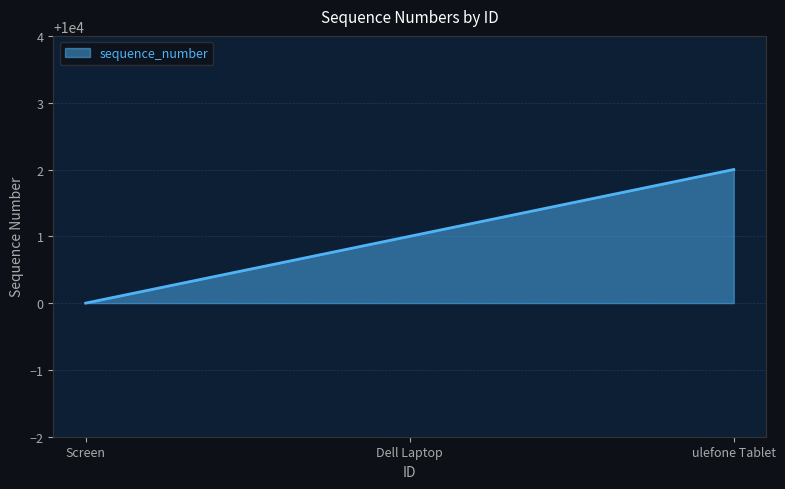

What position from the right is ulefone Tablet?

1